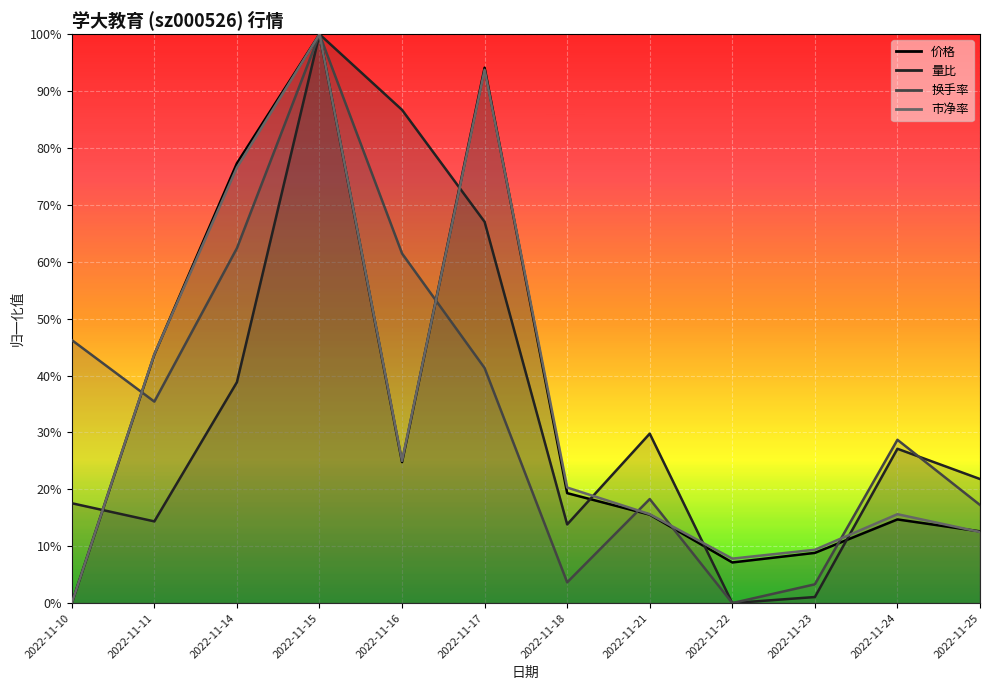

True or false: 市净率 has more than 1 interior local peaks.

True